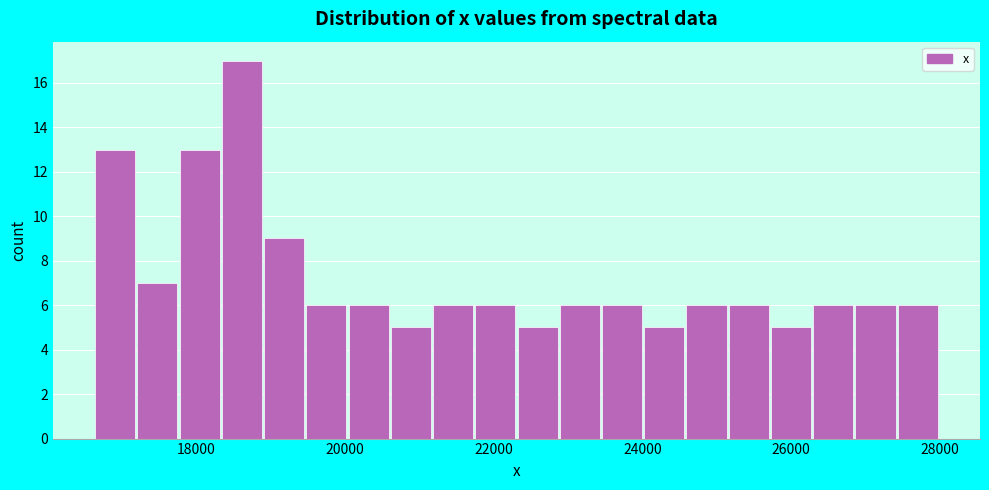

Read against the x-axis, roughly where is the centre of the tallest bar?

18600